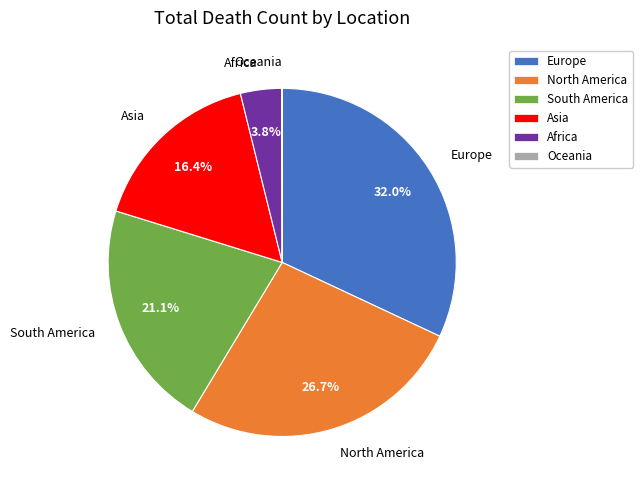

What is the largest slice in the pie chart?

Europe